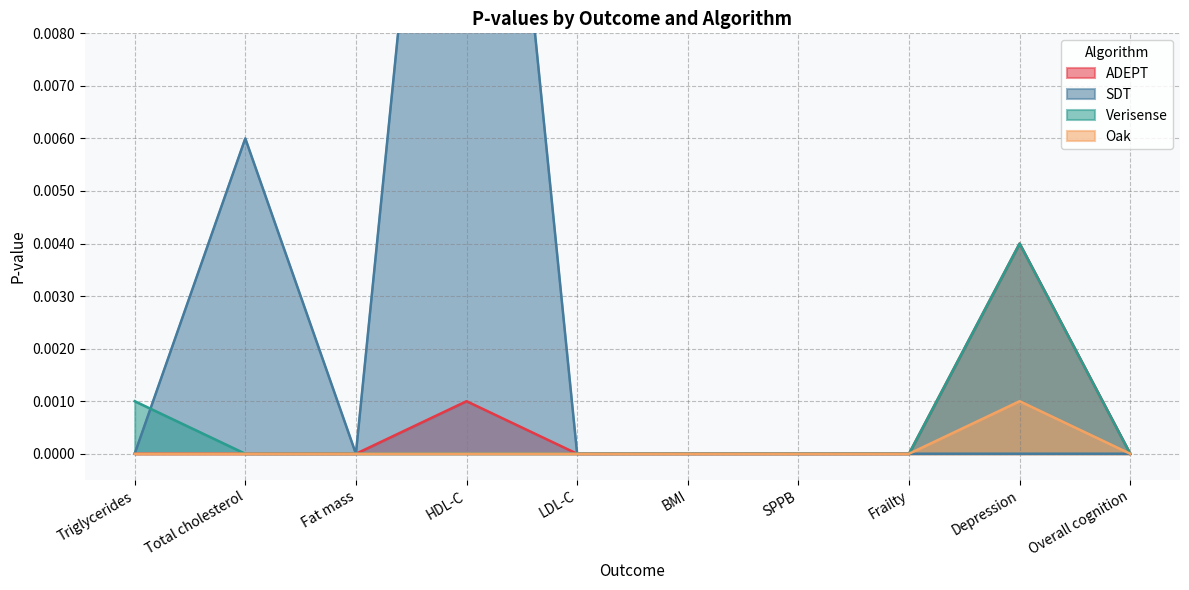

The Oak series shows 0.0 at Triglycerides. True or false?

True